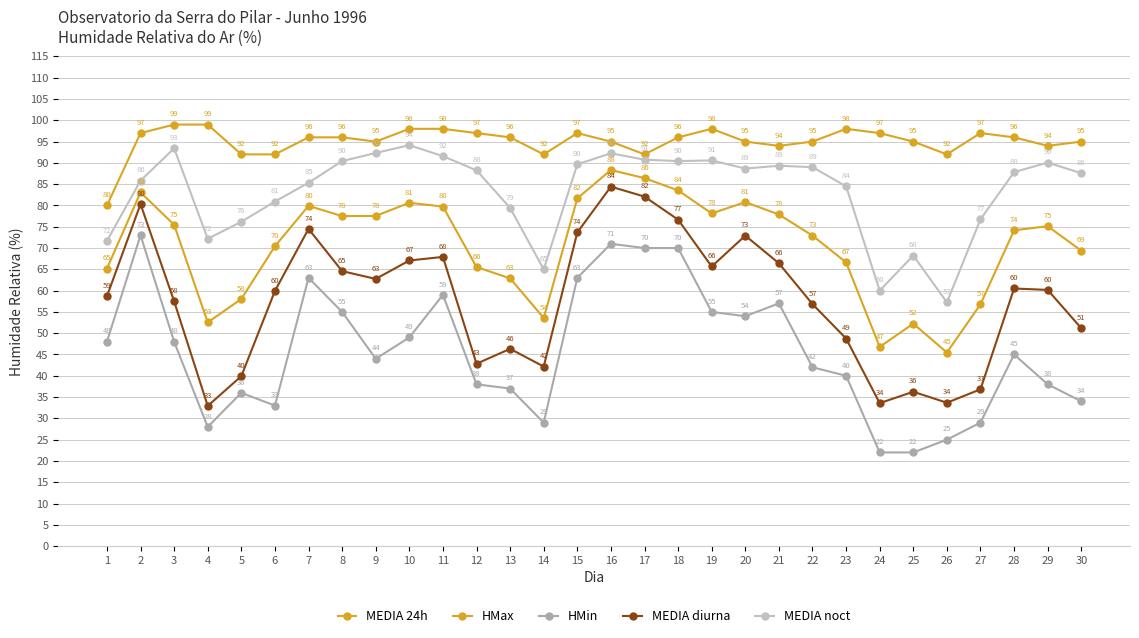

How many values in the MEDIA noct series are below 88?

15